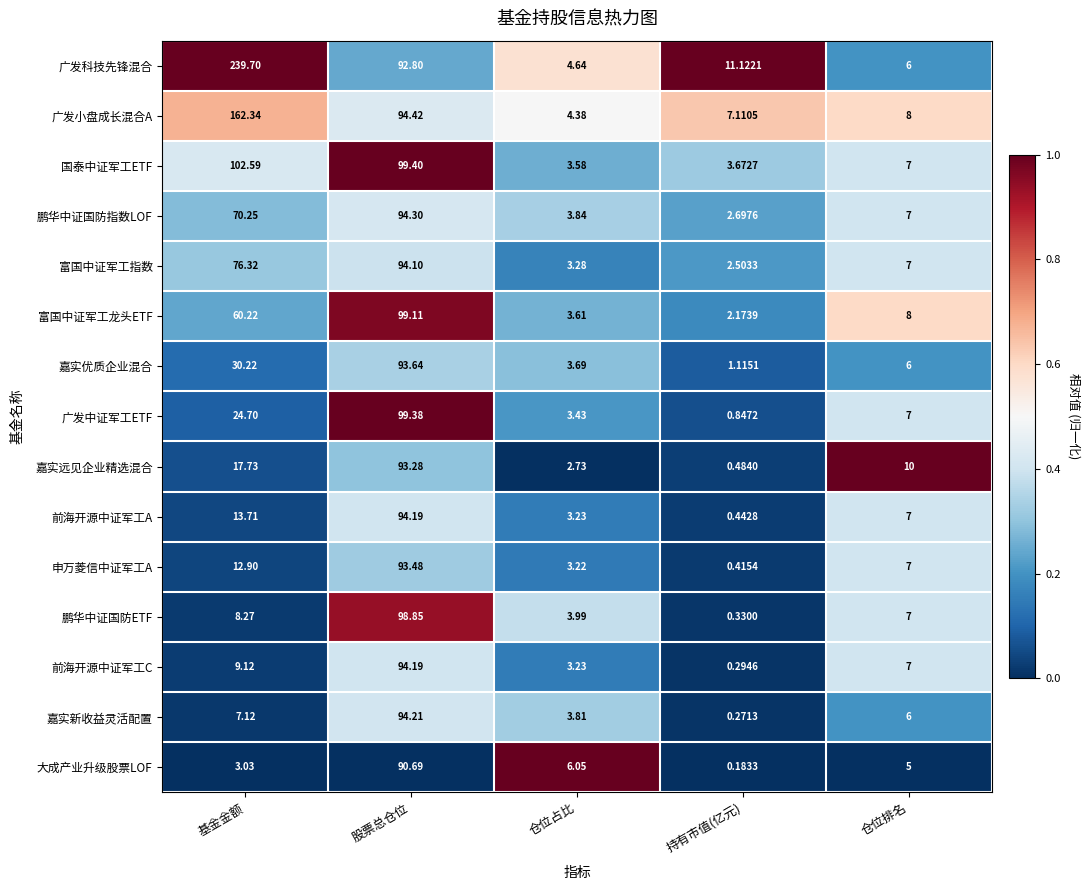

Which series has the largest range (max minus min)?

广发科技先锋混合